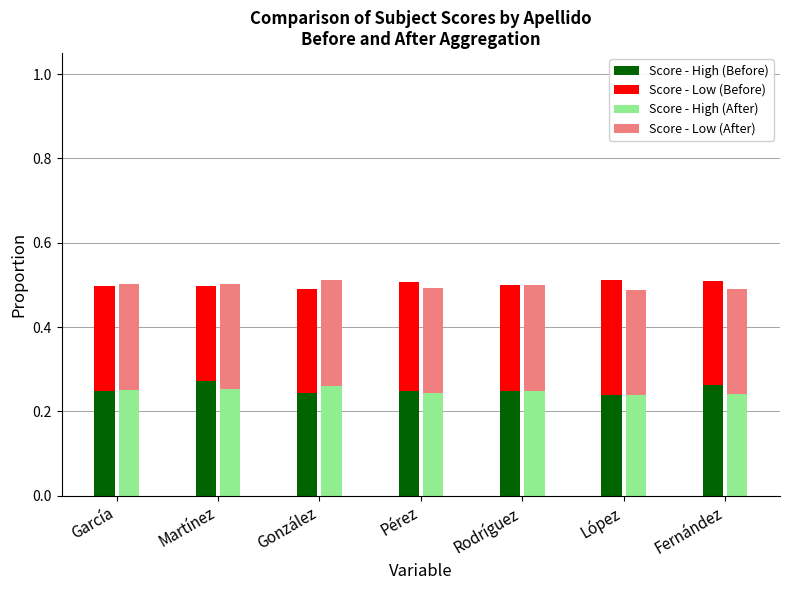

What is the minimum value shown in the chart?

0.2